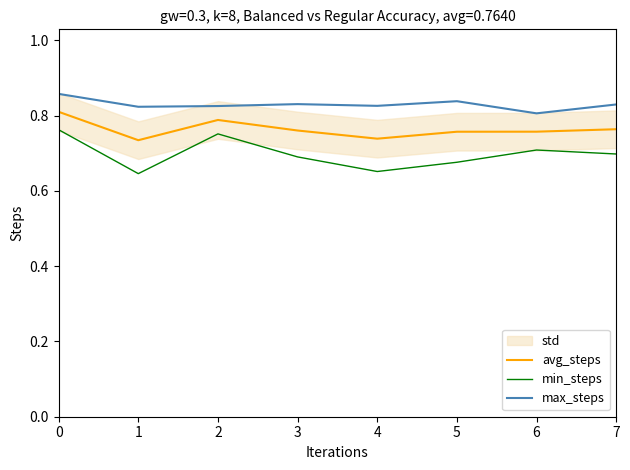

What is the sum of the avg_steps values at 1 and 0?

1.5